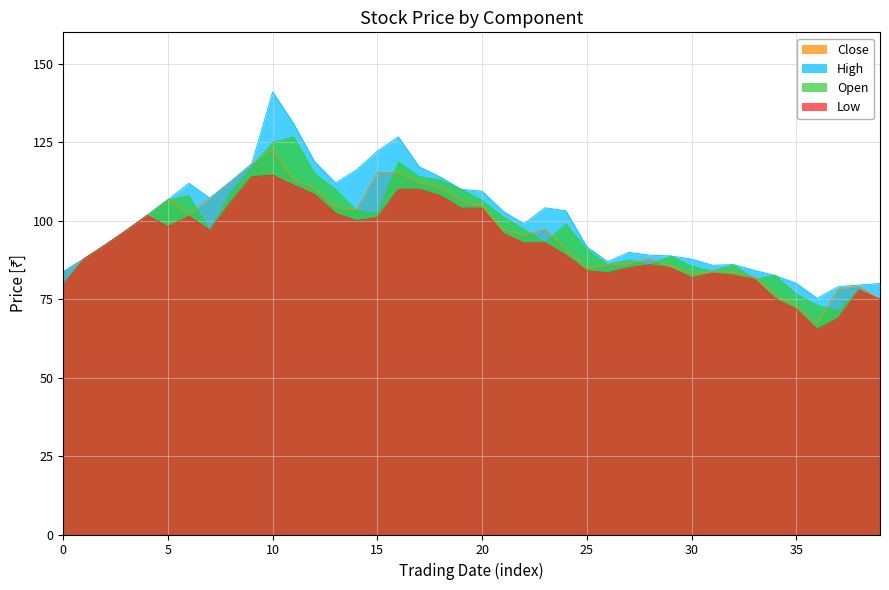

True or false: Open and High cross at least once.

False